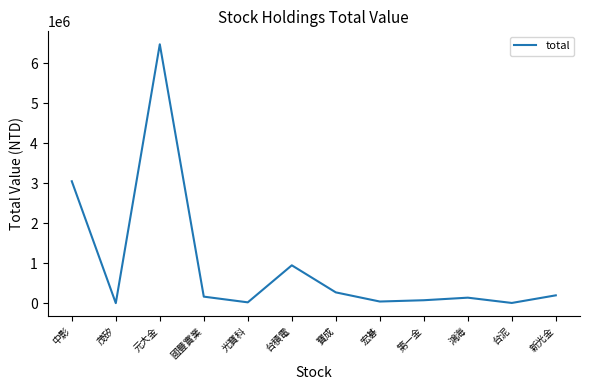

Does the chart display data point markers on the line(s)?

No